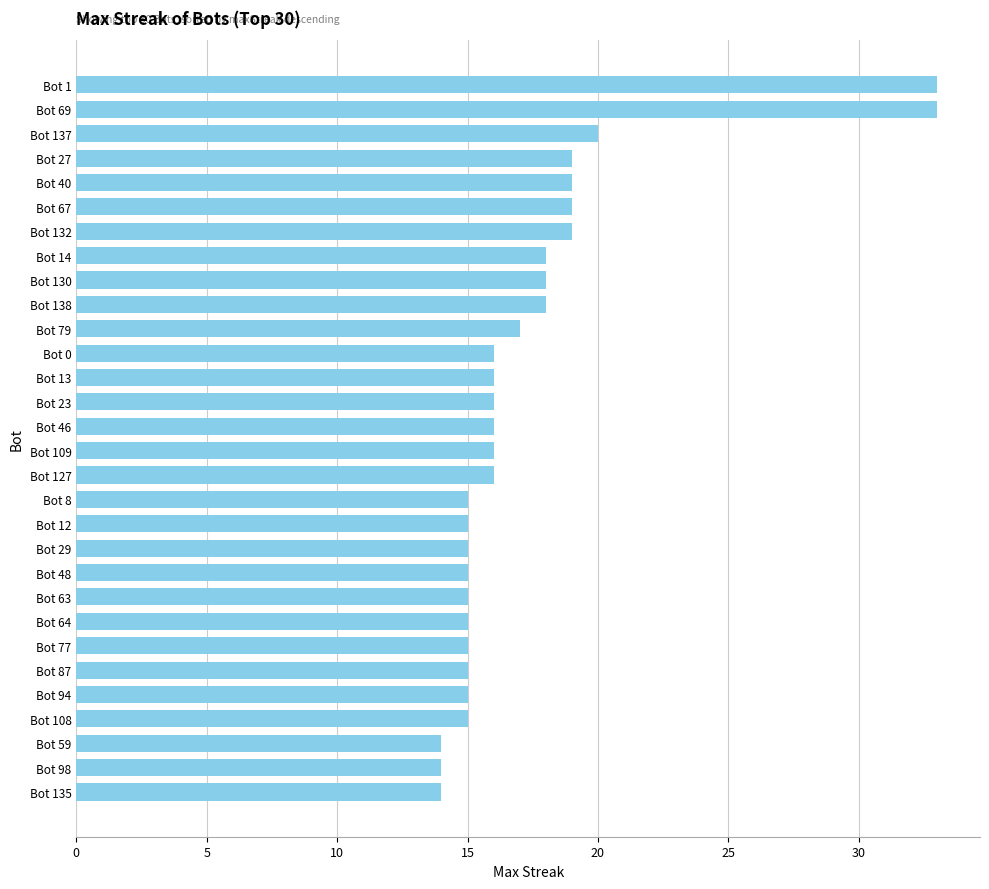

True or false: the data shows 18 at Bot 130.

True